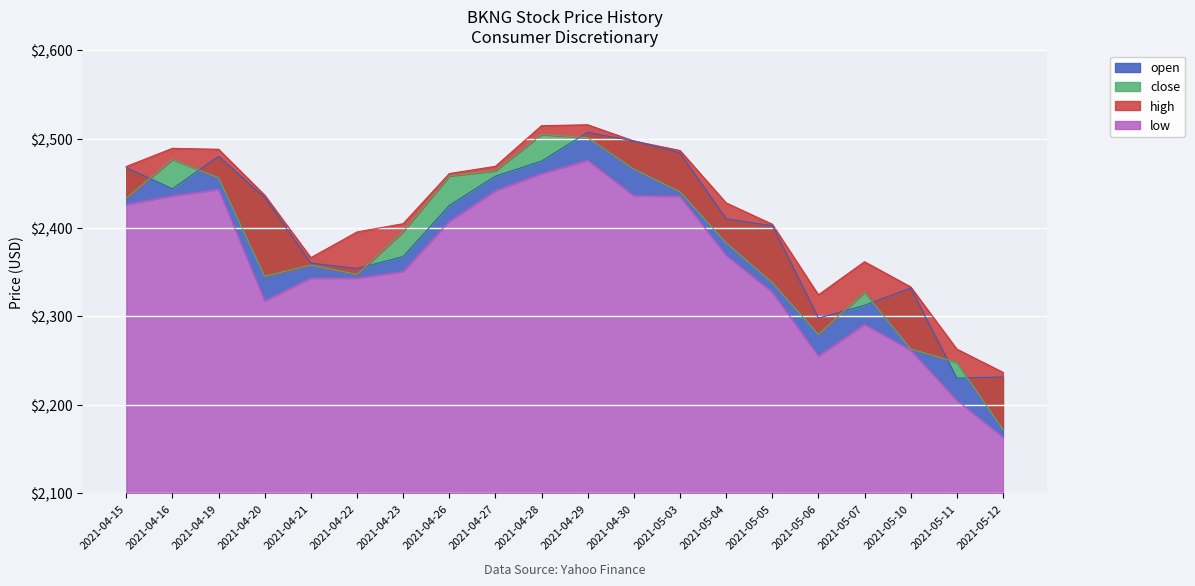

The high series shows 4133.9 at 2021-04-30. True or false?

False